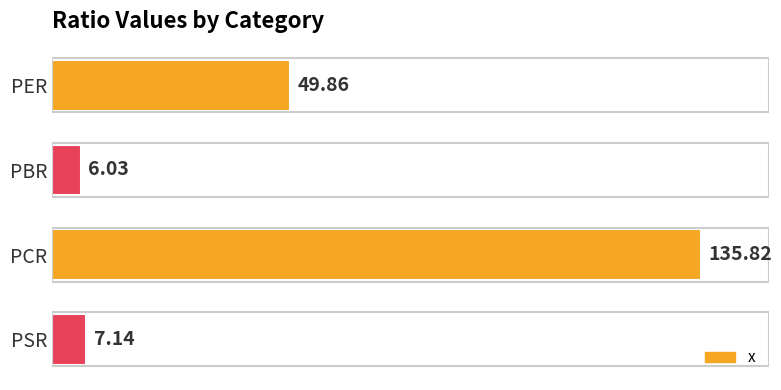

Which has a higher value, PCR or PBR?

PCR